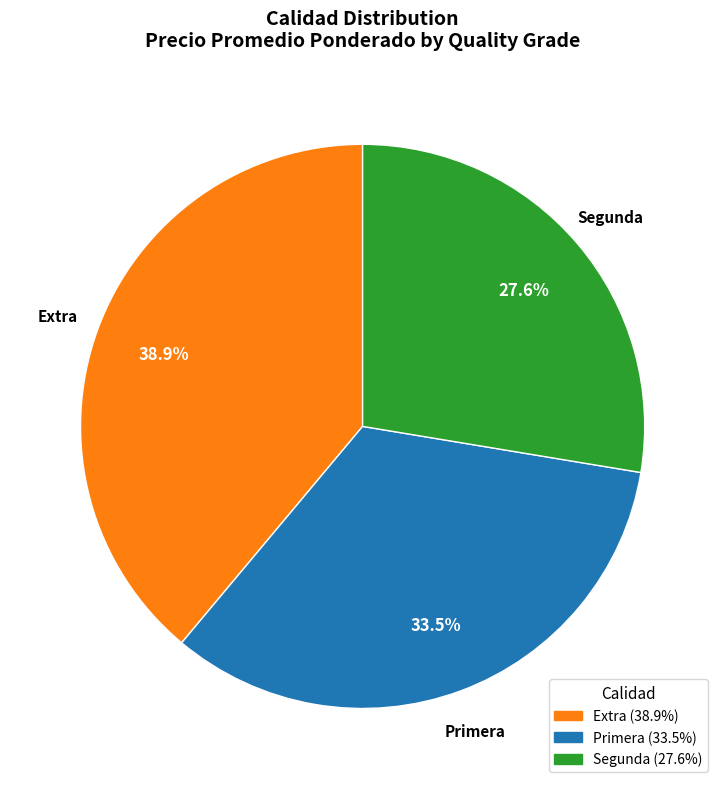

Rank the categories by value from lowest to highest.

Segunda, Primera, Extra